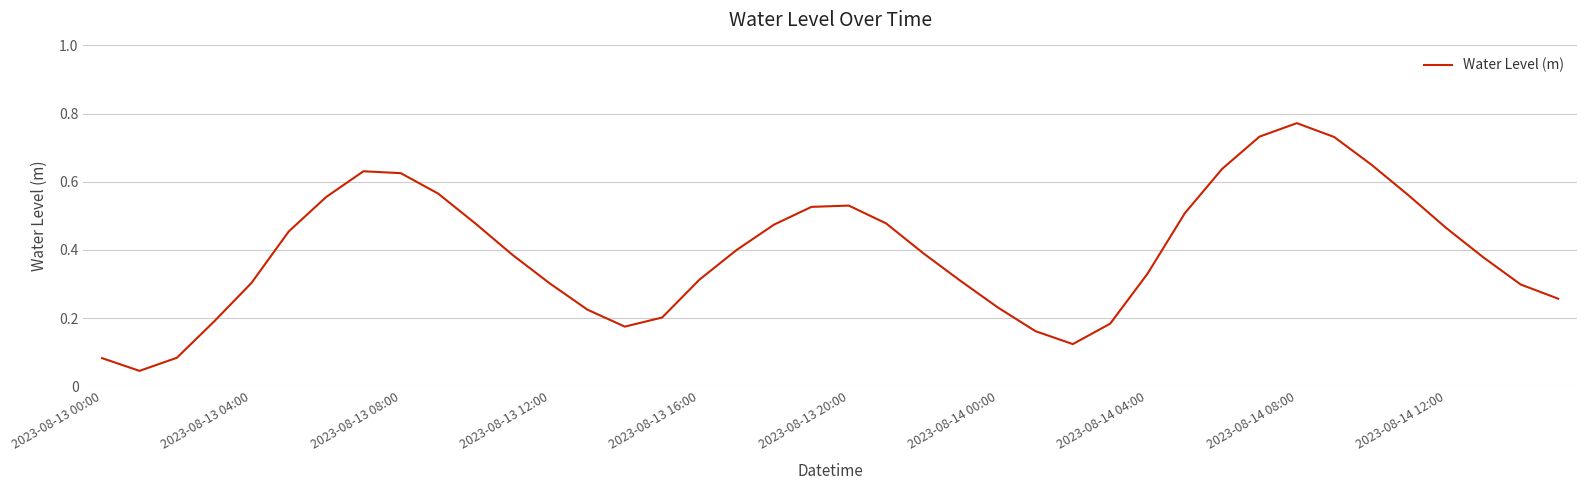

How many categories are shown in the chart?

40